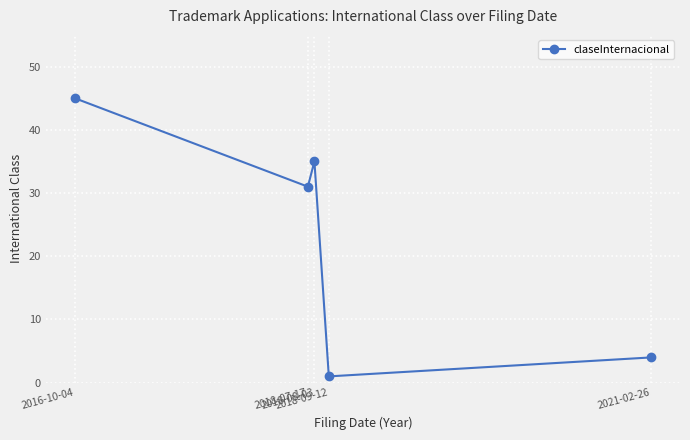

What is the average value?

23